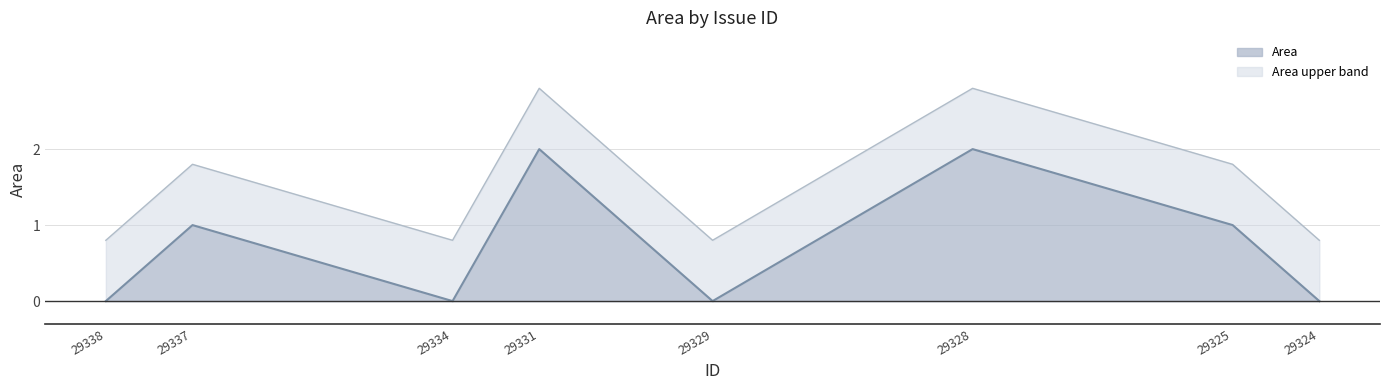

Which category has the lowest value in the Area upper line series?

29338